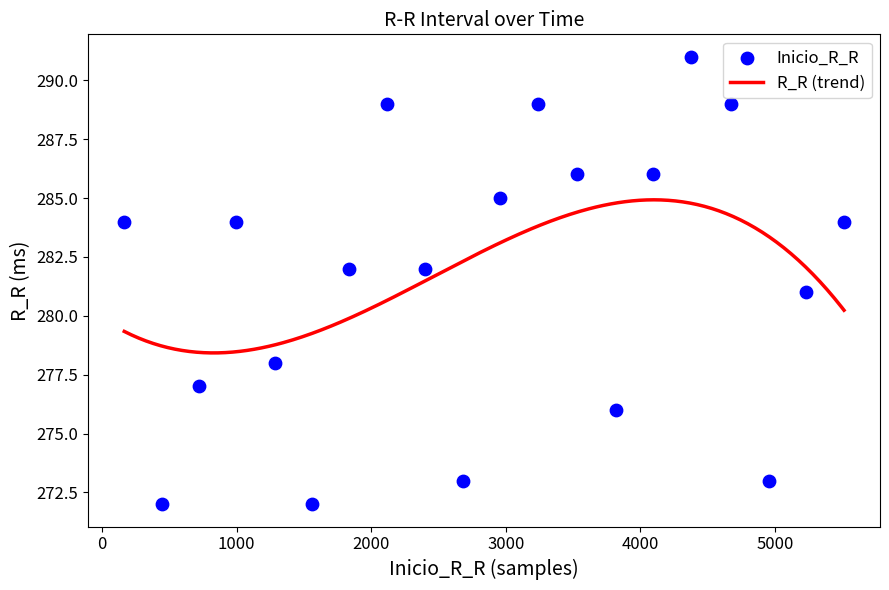

Which has a higher value, 449 or 1282?

1282